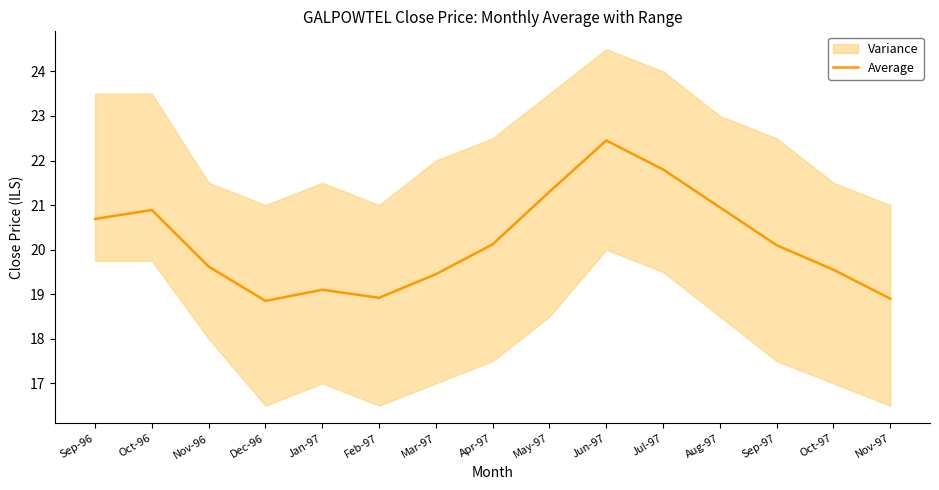

Where is the data nearest to the value 20?

Sep-97